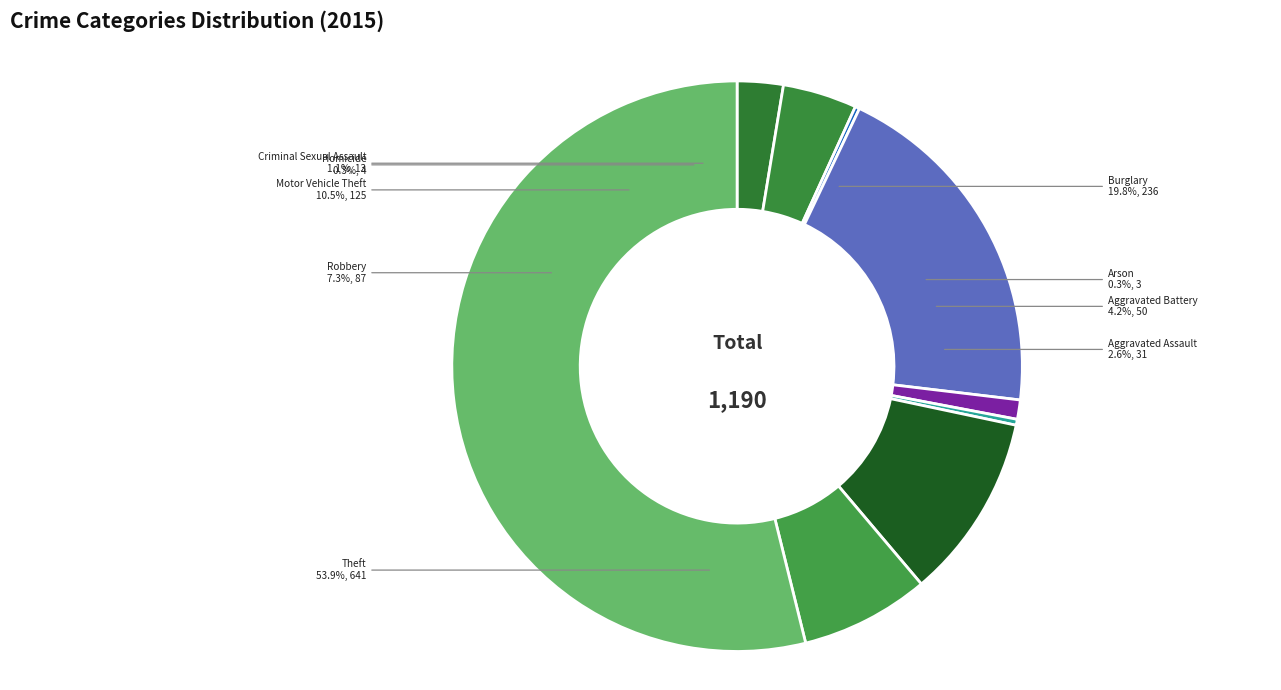

True or false: Aggravated Assault accounts for 3% of the total.

True